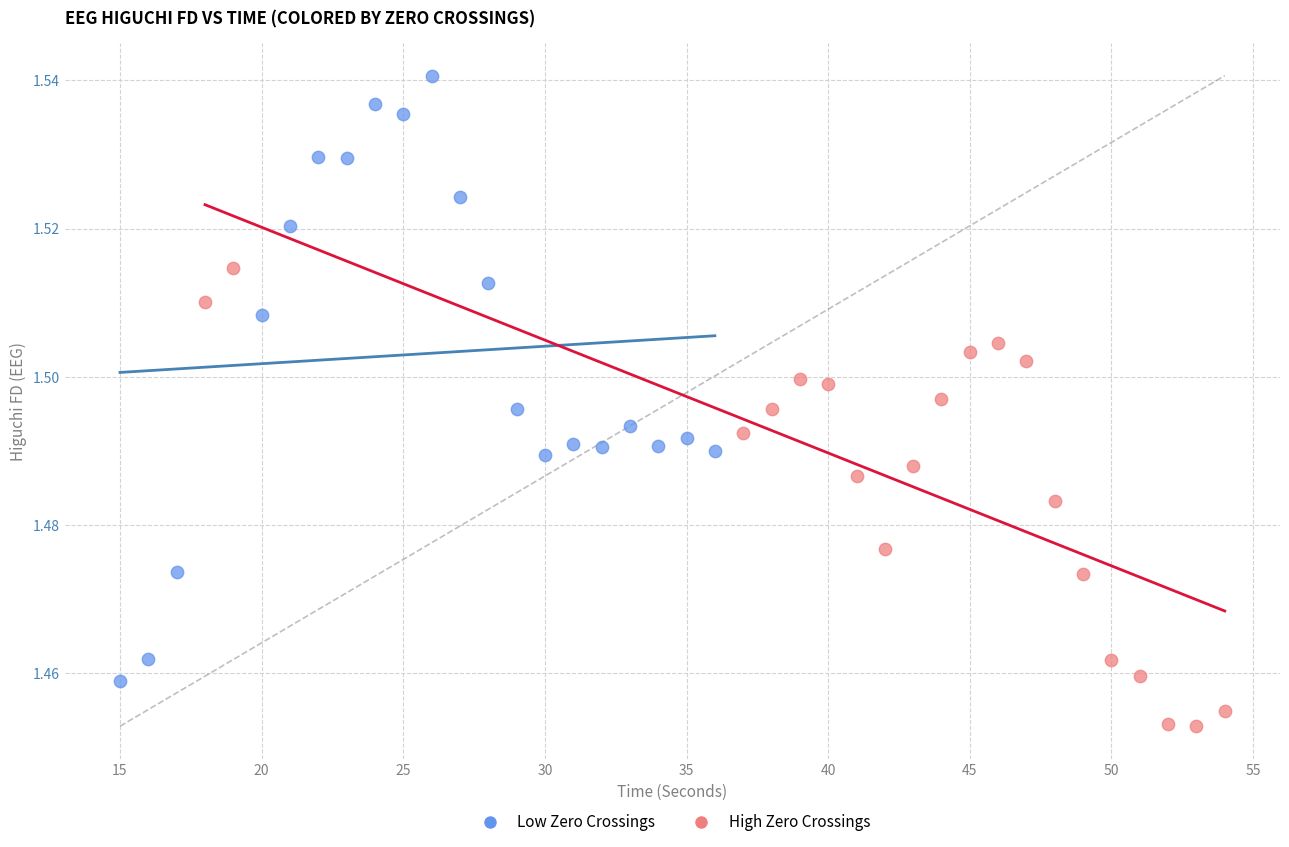

Which series has the widest spread of Y values?

Low Zero Crossings